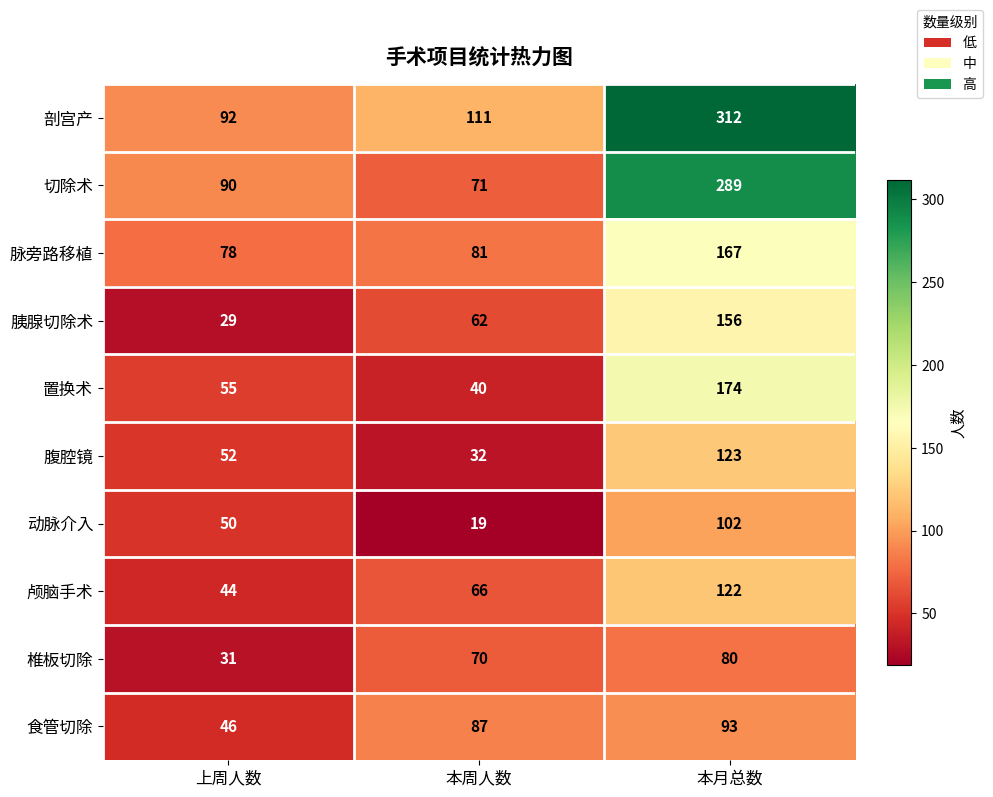

Which category has the highest value across all series?

本月总数